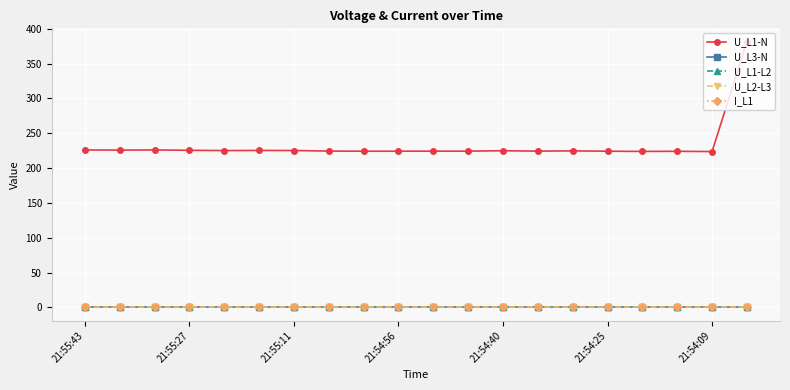

Reading left to right, extract all data points from this chart.

U_L1-N: 226.0	225.8	226.0	225.5	225.1	225.3	225.2	224.4	224.2	224.2	224.3	224.3	224.9	224.3	224.7	224.2	223.9	224.1	223.7	381.6
U_L3-N: 0.0	0.0	0.0	0.0	0.0	0.0	0.0	0.0	0.0	0.0	0.0	0.0	0.0	0.0	0.0	0.0	0.0	0.0	0.0	0.0
U_L1-L2: 0.0	0.0	0.0	0.0	0.0	0.0	0.0	0.0	0.0	0.0	0.0	0.0	0.0	0.0	0.0	0.0	0.0	0.0	0.0	0.0
U_L2-L3: 0.0	0.0	0.0	0.0	0.0	0.0	0.0	0.0	0.0	0.0	0.0	0.0	0.0	0.0	0.0	0.0	0.0	0.0	0.0	0.0
I_L1: 0.0	0.0	0.0	0.0	0.0	0.0	0.0	0.0	0.0	0.0	0.0	0.0	0.0	0.0	0.0	0.0	0.0	0.0	0.0	0.0